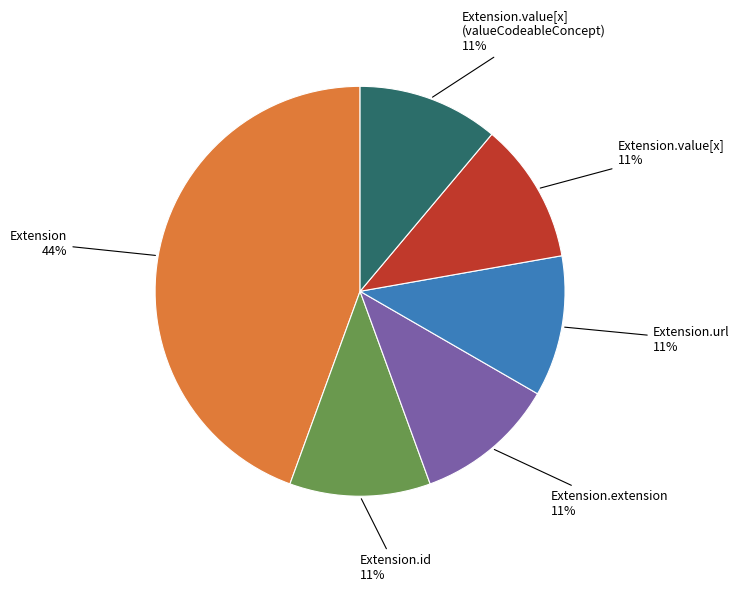

Does any single category account for the majority?

No